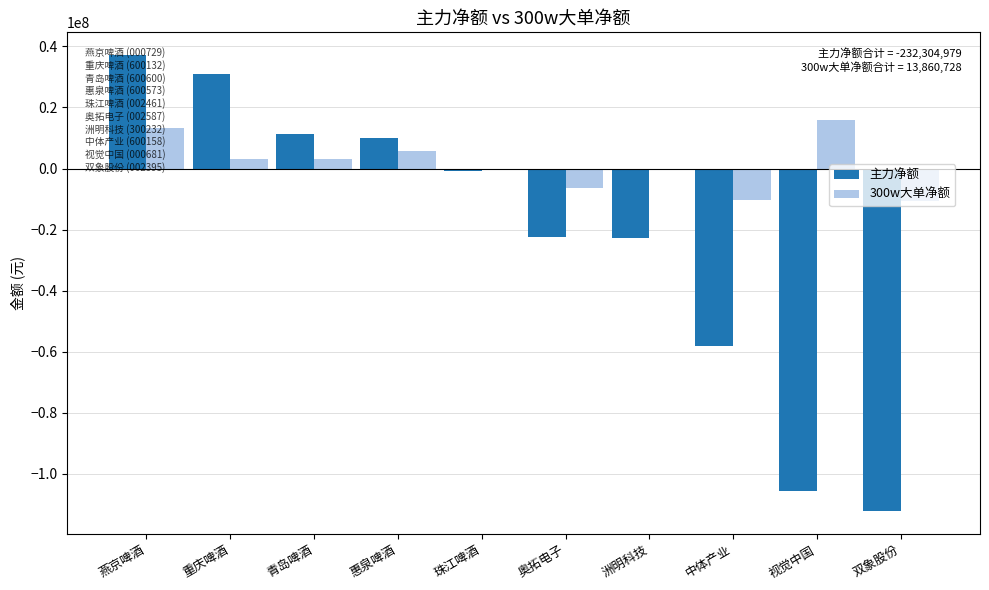

At which category is the sum across all series the highest?

燕京啤酒